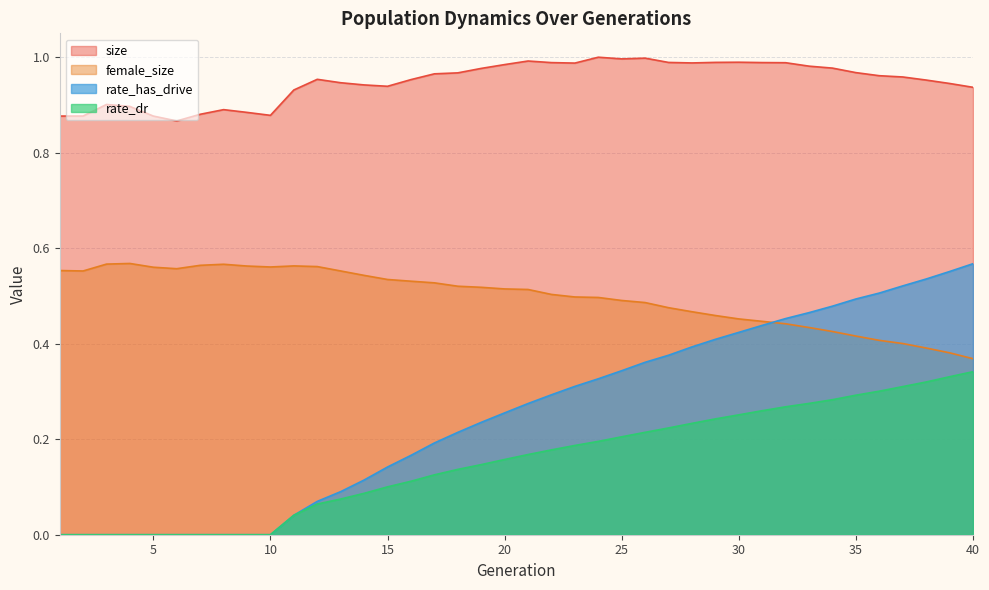

Rank the series at 38 from highest to lowest value.

size, rate_has_drive, female_size, rate_dr